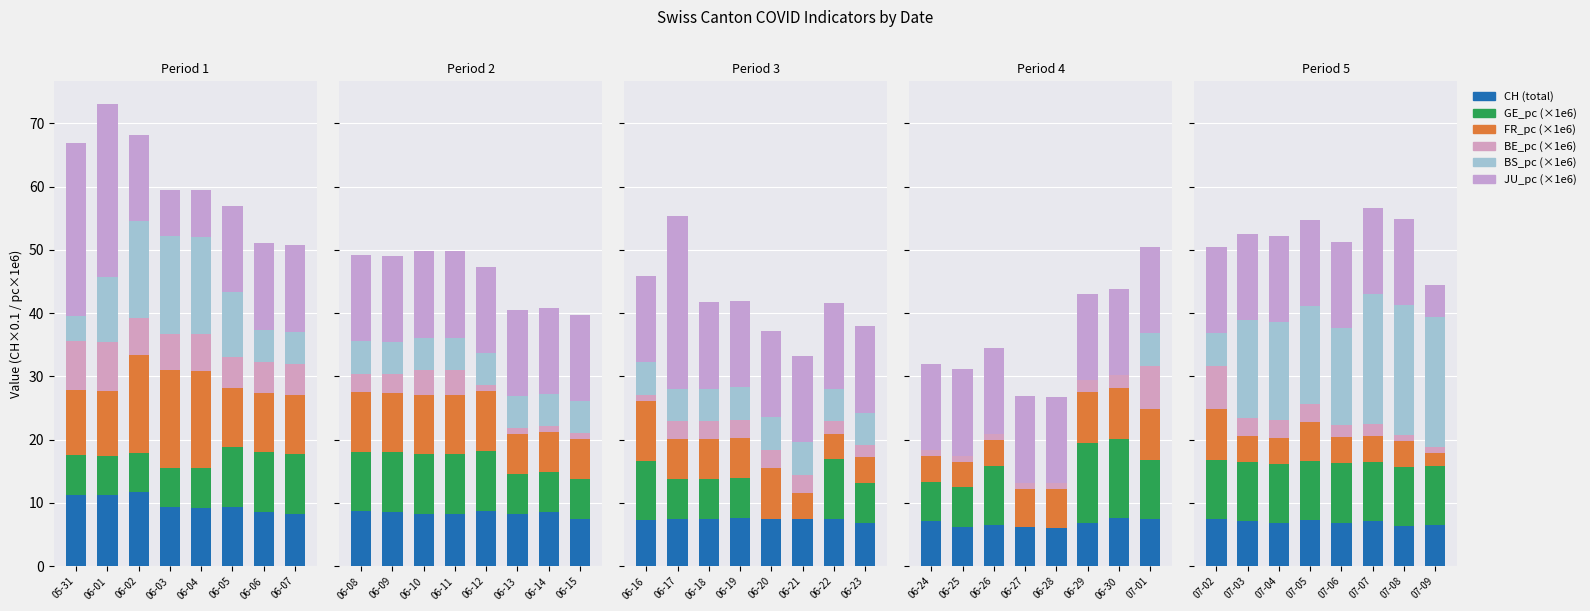

How many data points does each series have?

8